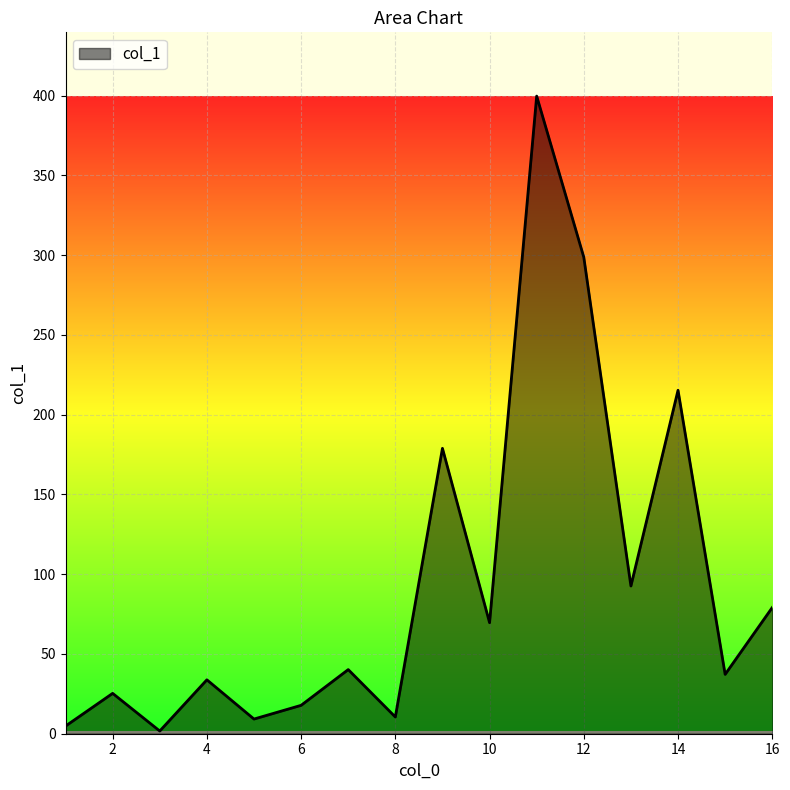

What is the greatest value displayed?

399.7